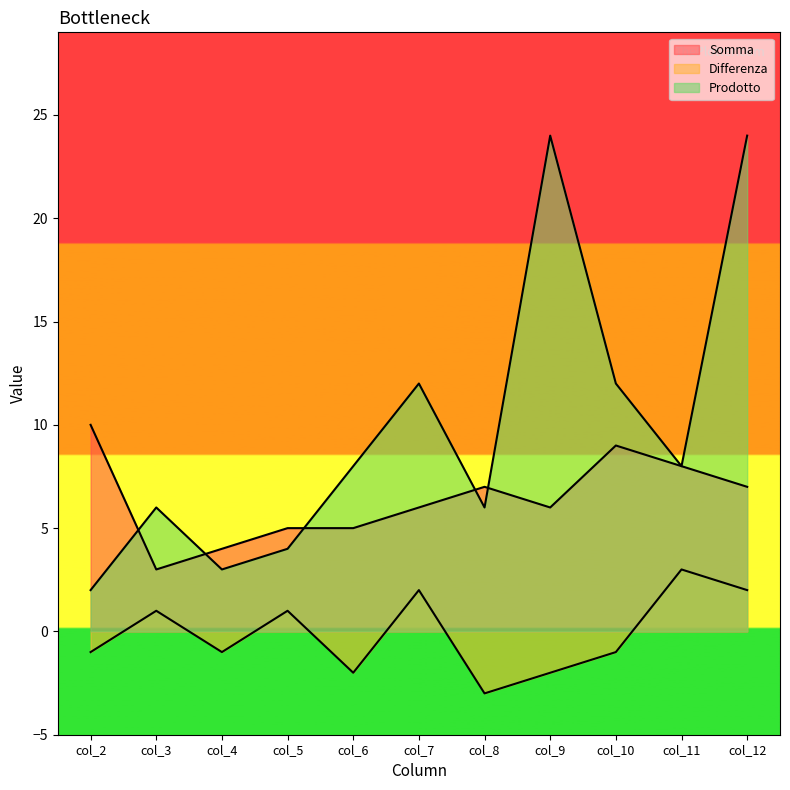

What is the value of the Somma point at the 7th from the left?

7